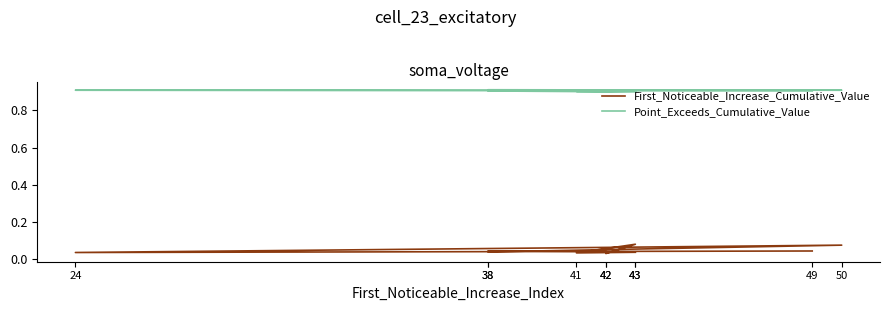

List the series in order of their peak value, highest first.

Point_Exceeds_Cumulative_Value, First_Noticeable_Increase_Cumulative_Value